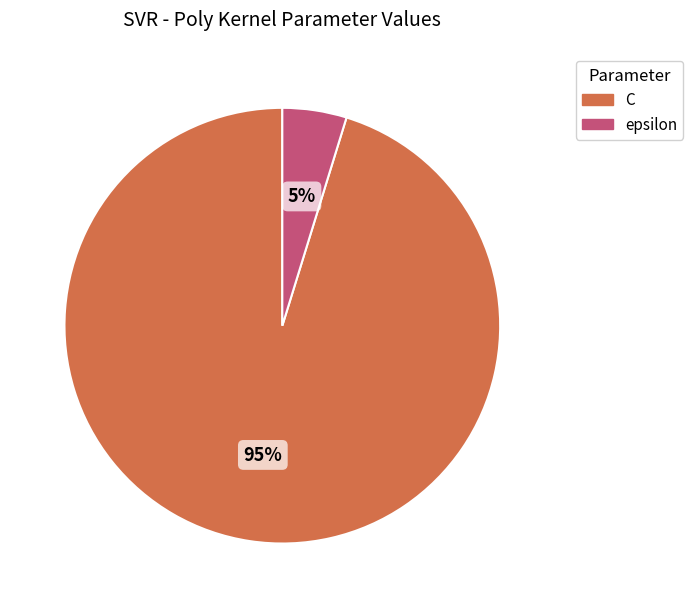

What is the smallest slice in the pie chart?

epsilon